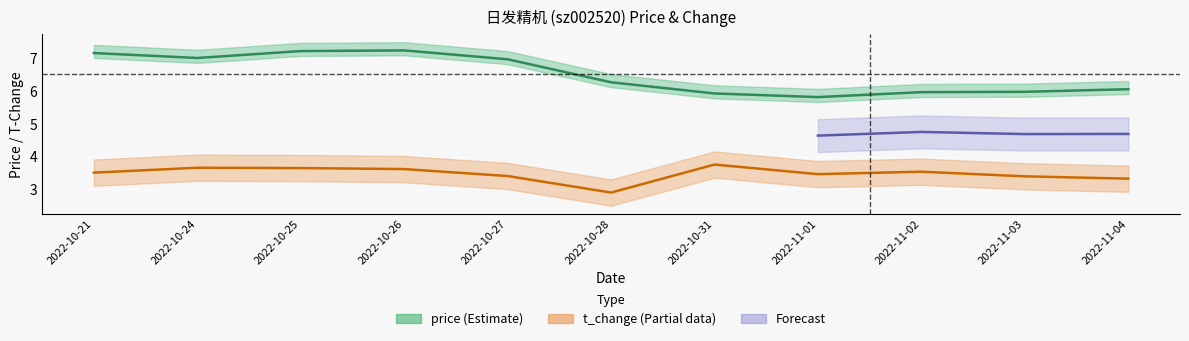

At which category does t_change reach its first local peak?

2022-10-24